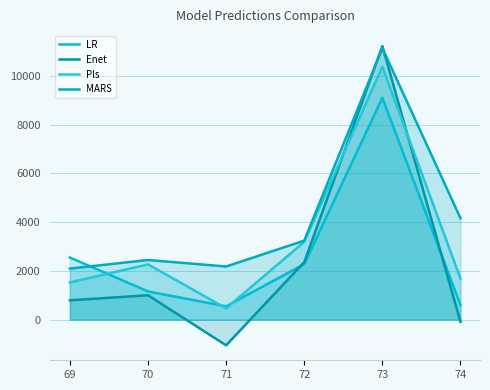

Where is Enet nearest to the value 5081?

72